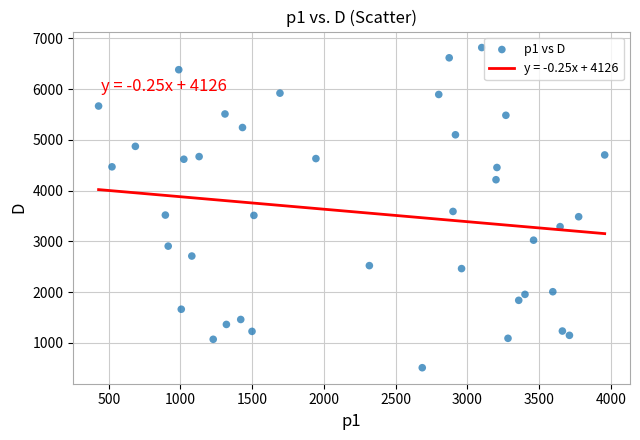

What Y value in the scatter plot is closest to 3665?

3590.6